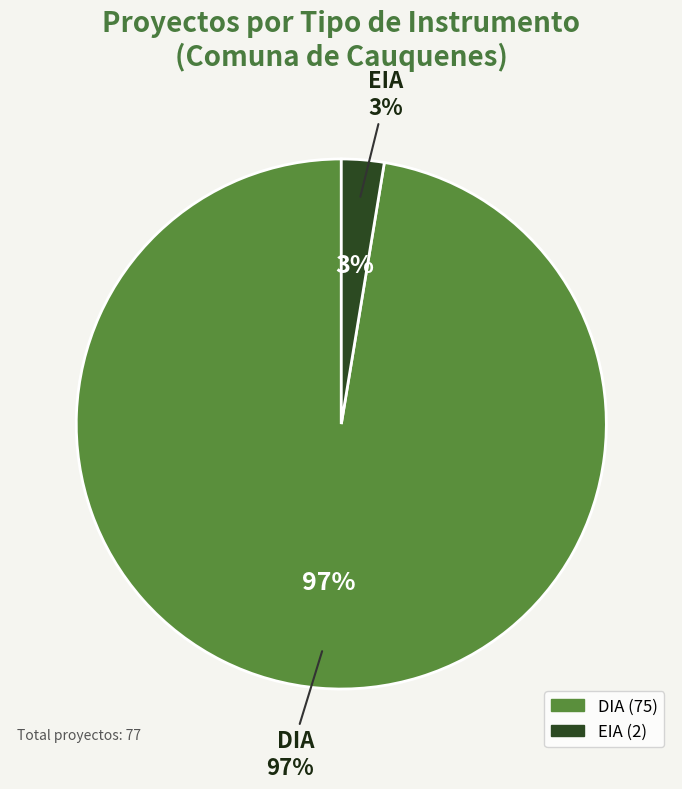

Rank the categories by value from lowest to highest.

EIA, DIA